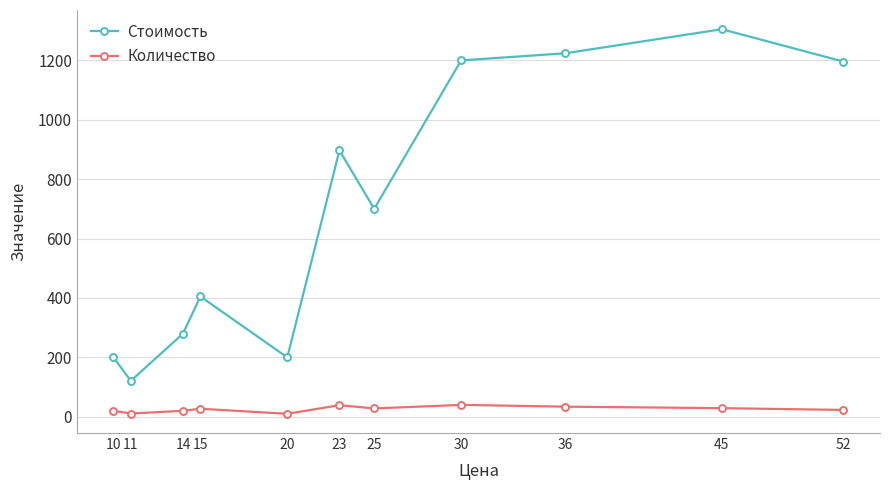

How many series are shown in this chart?

2